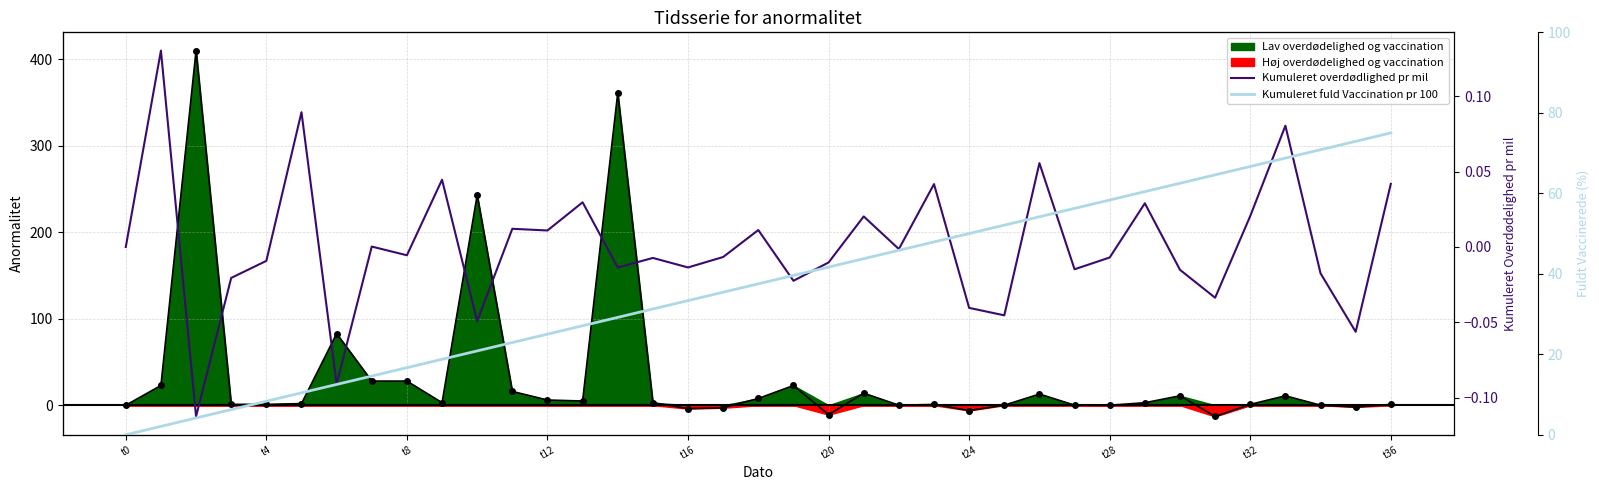

What is the spread (max minus min) of values at t16?

33.3